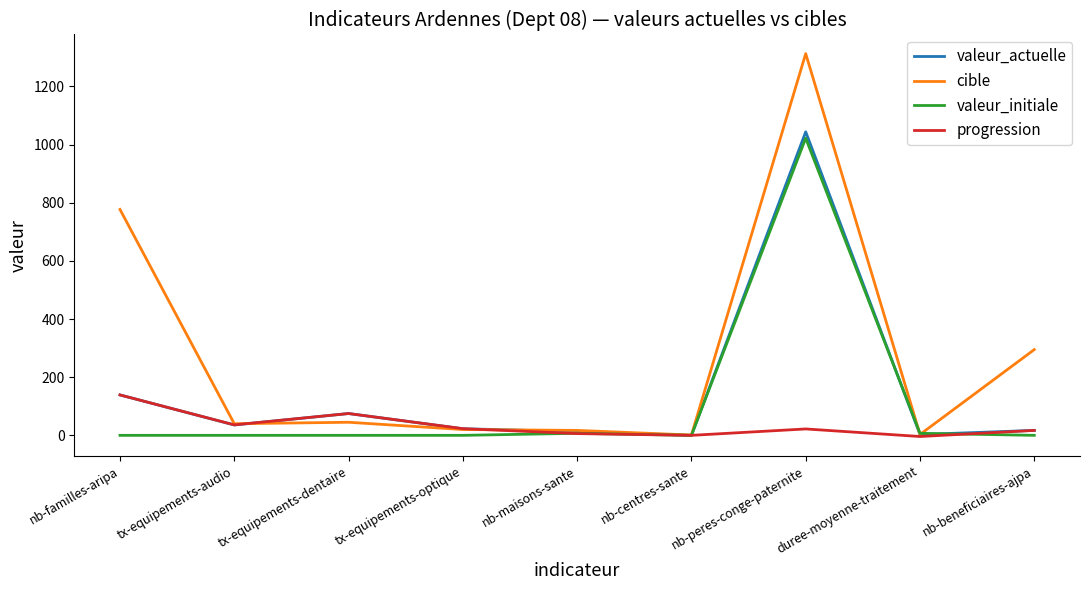

The value of valeur_initiale at nb-centres-sante is -622.5. True or false?

False